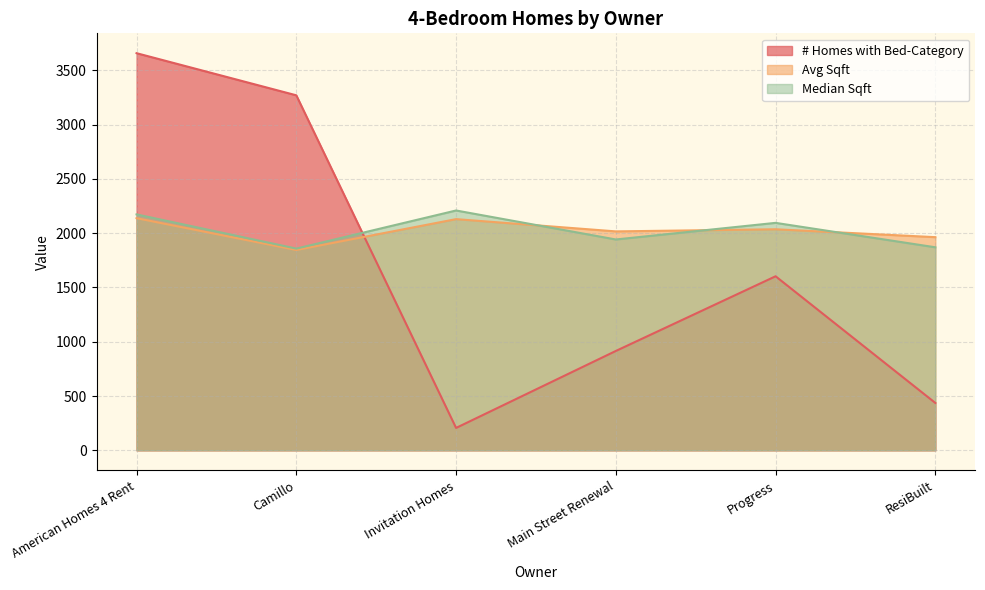

What is the label of the 2nd point from the left?

Camillo